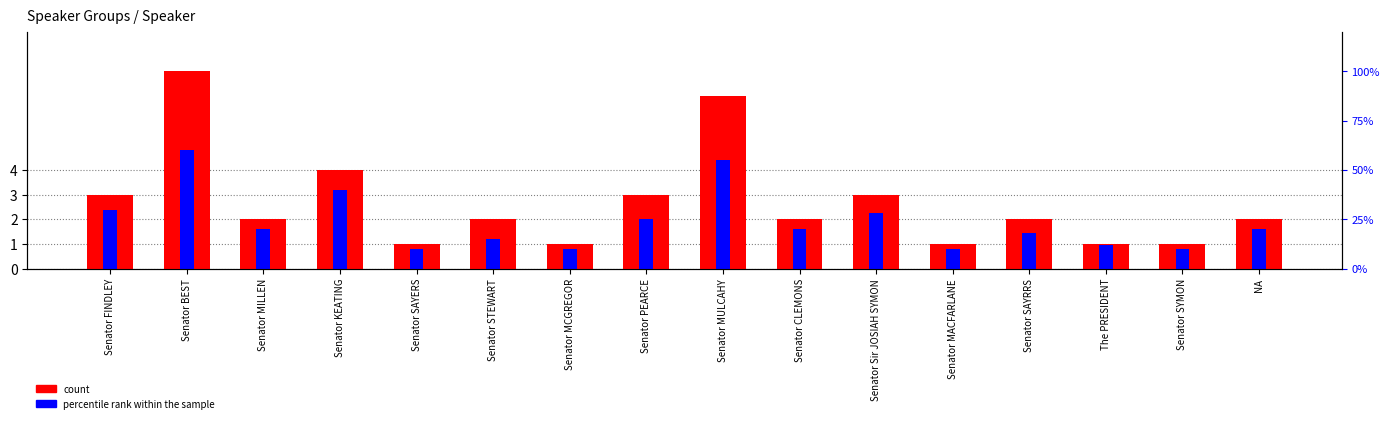

What is the difference between the highest and lowest values at Senator KEATING?

0.8